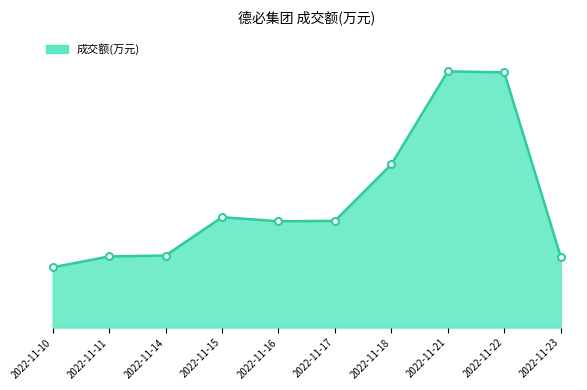

What is the average value?

2516